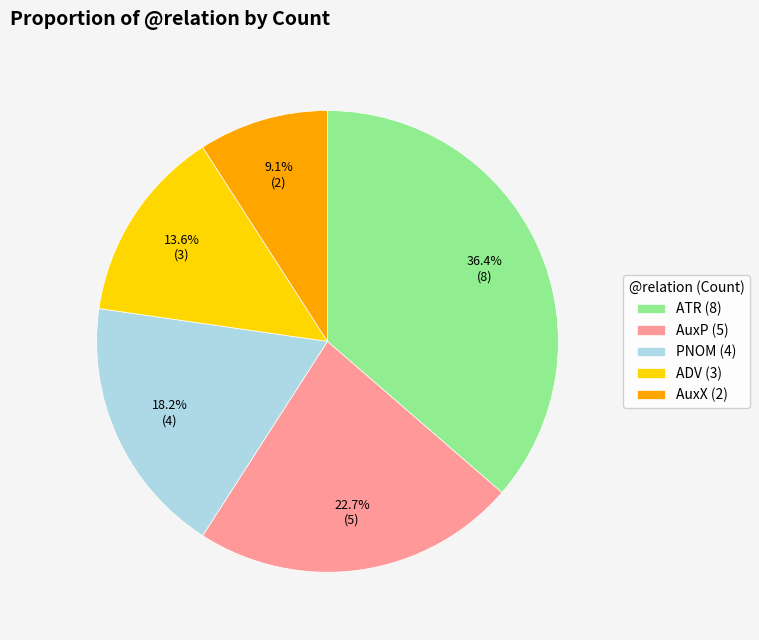

Which has a higher value, AuxP or ATR?

ATR